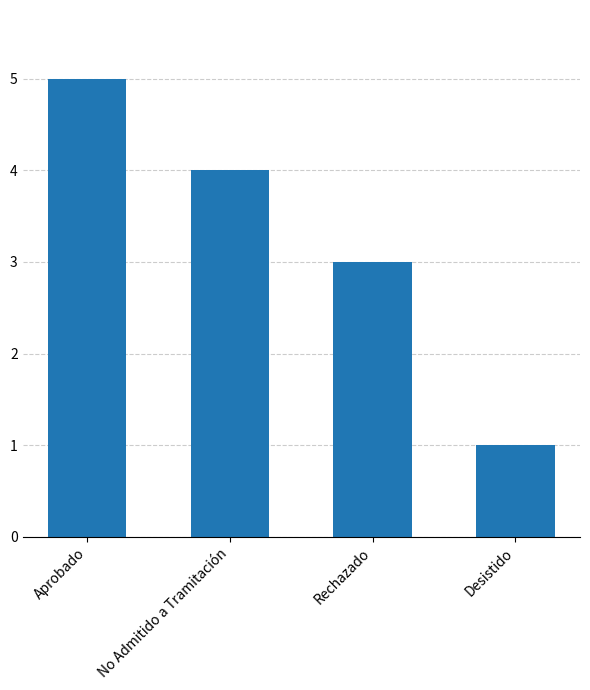

What is the maximum value shown in the chart?

5